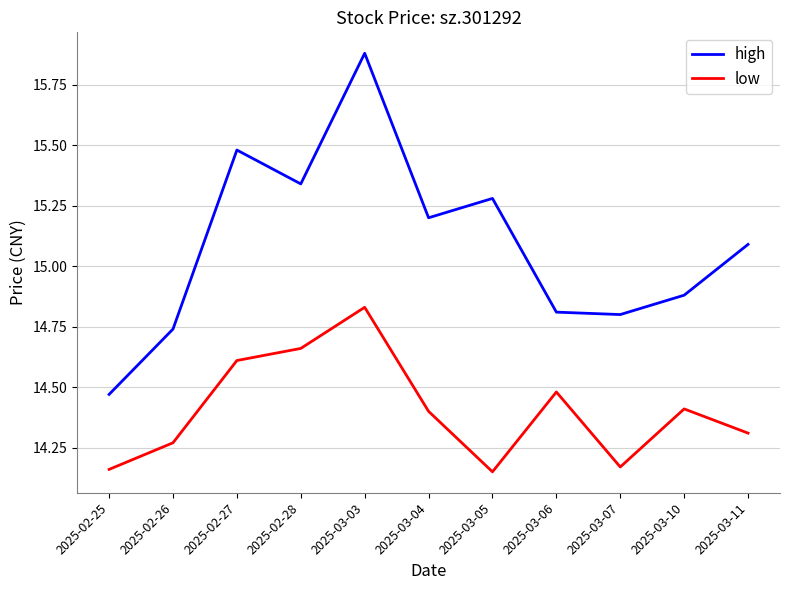

At which label does high first exceed 15?

2025-02-27